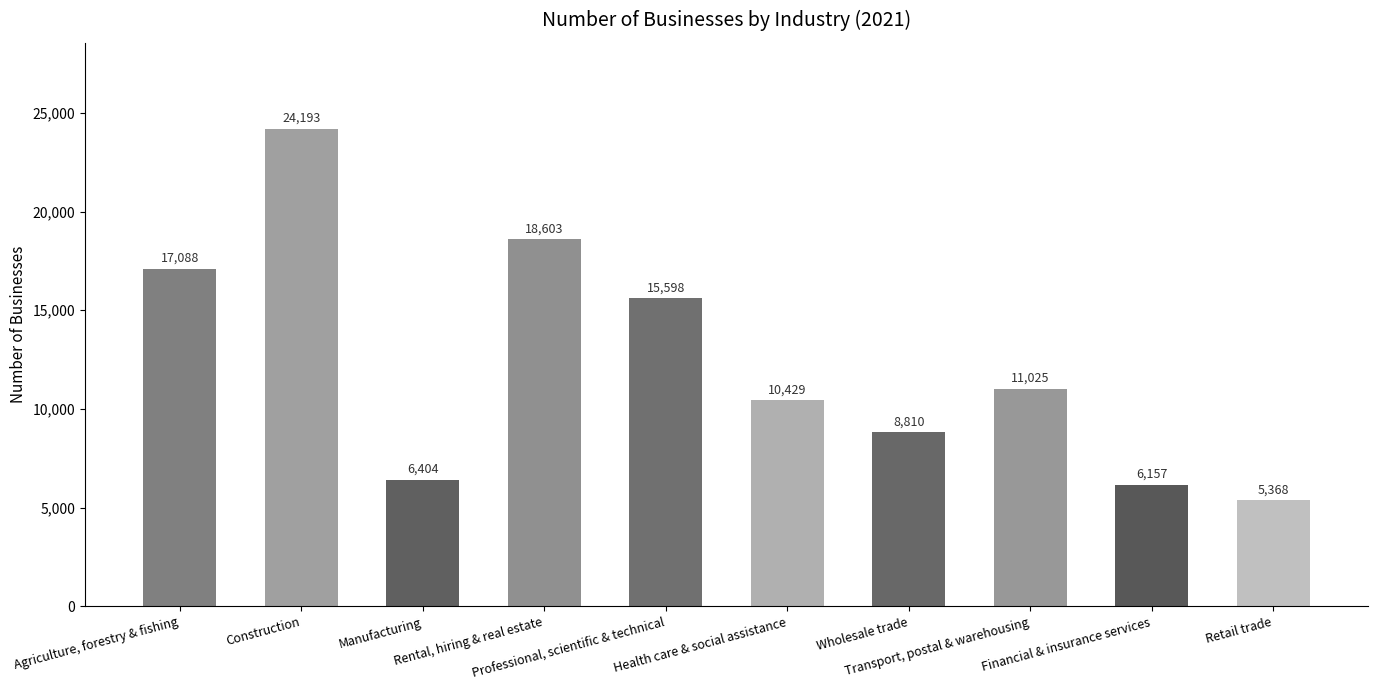

Reading left to right, list all the values displayed in this chart.

17088	24193	6404	18603	15598	10429	8810	11025	6157	5368